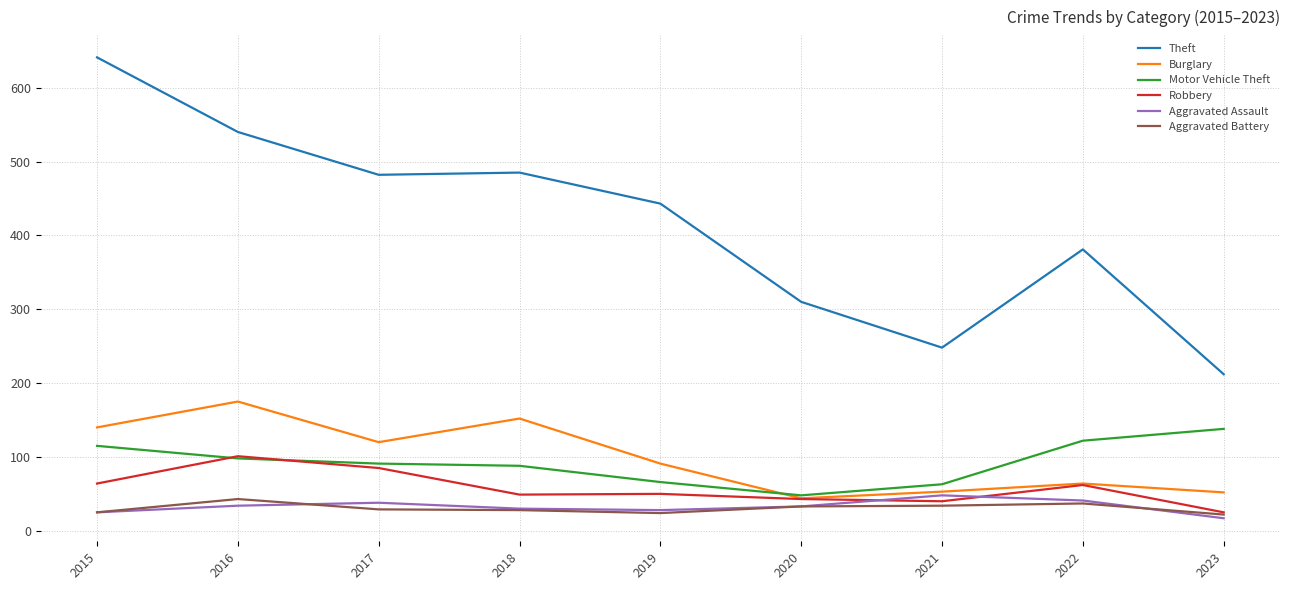

What is the total value across all series at 2019?

702